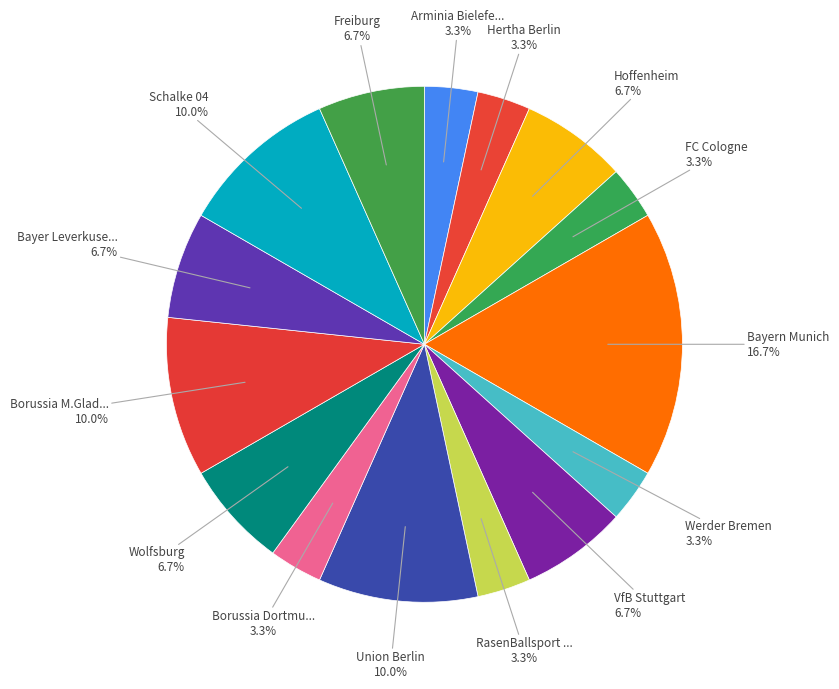

How many segments does this pie chart have?

15